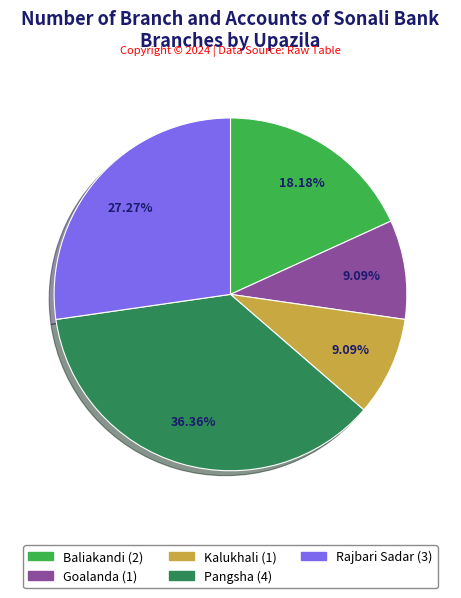

True or false: Pangsha accounts for 46% of the total.

False